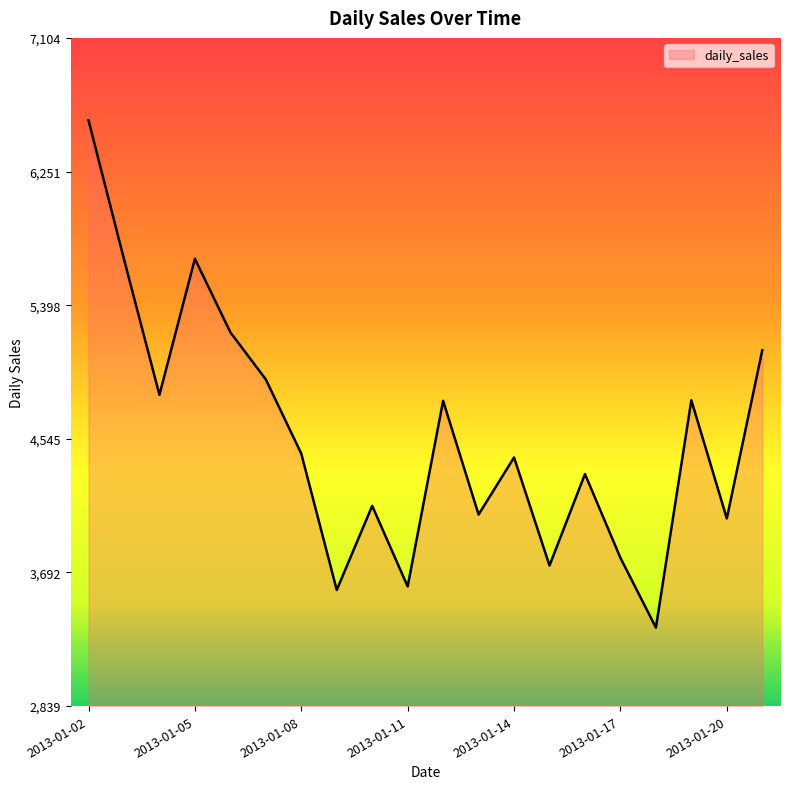

What is the difference between the maximum and minimum values?

3238.0